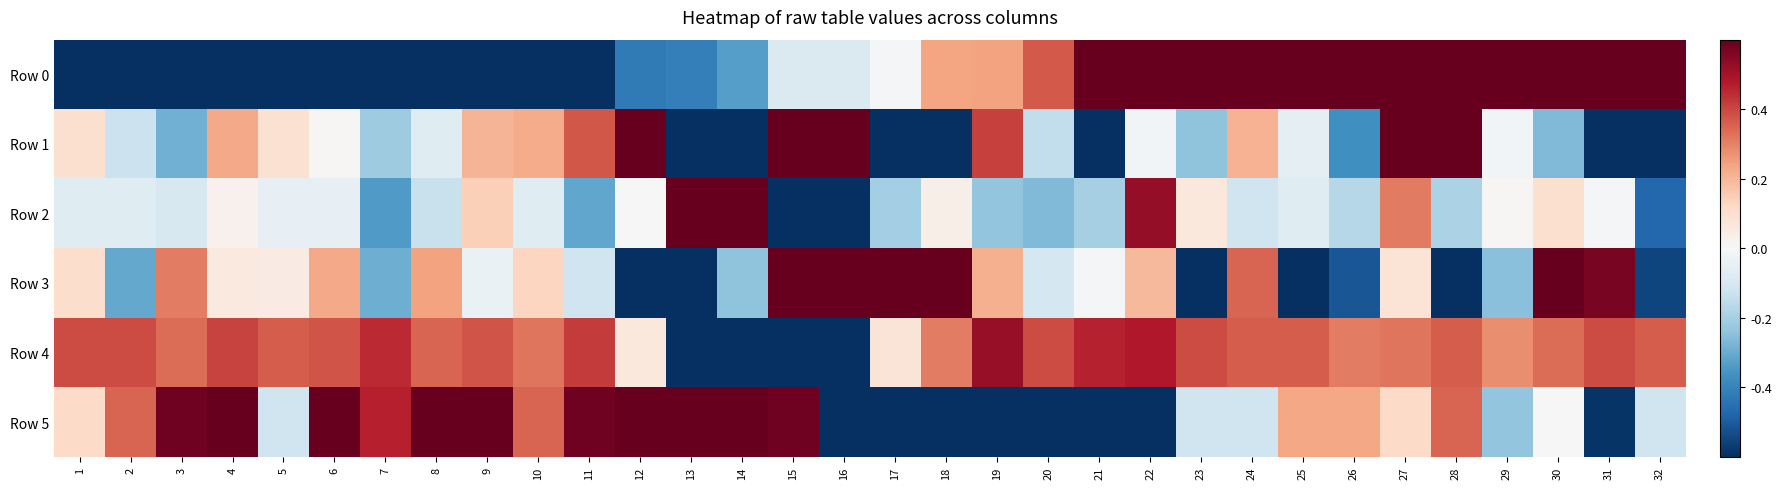

Which has a higher value, 18 or 21?

21